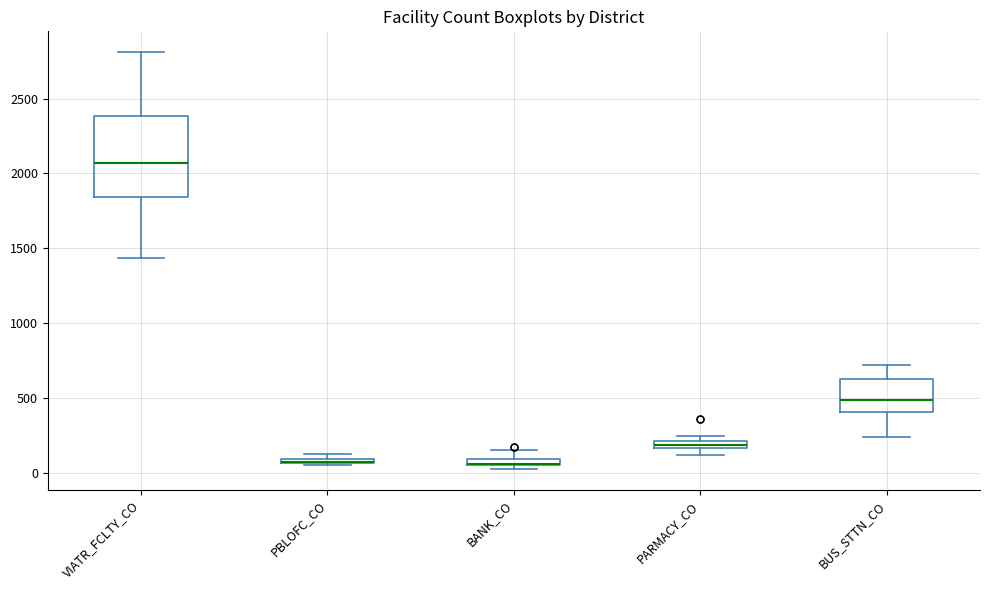

Where is the lower edge of the box for PBLOFC_CO on the y-axis? The values are not printed on the chart, so give them approximately, as read against the axis.

50